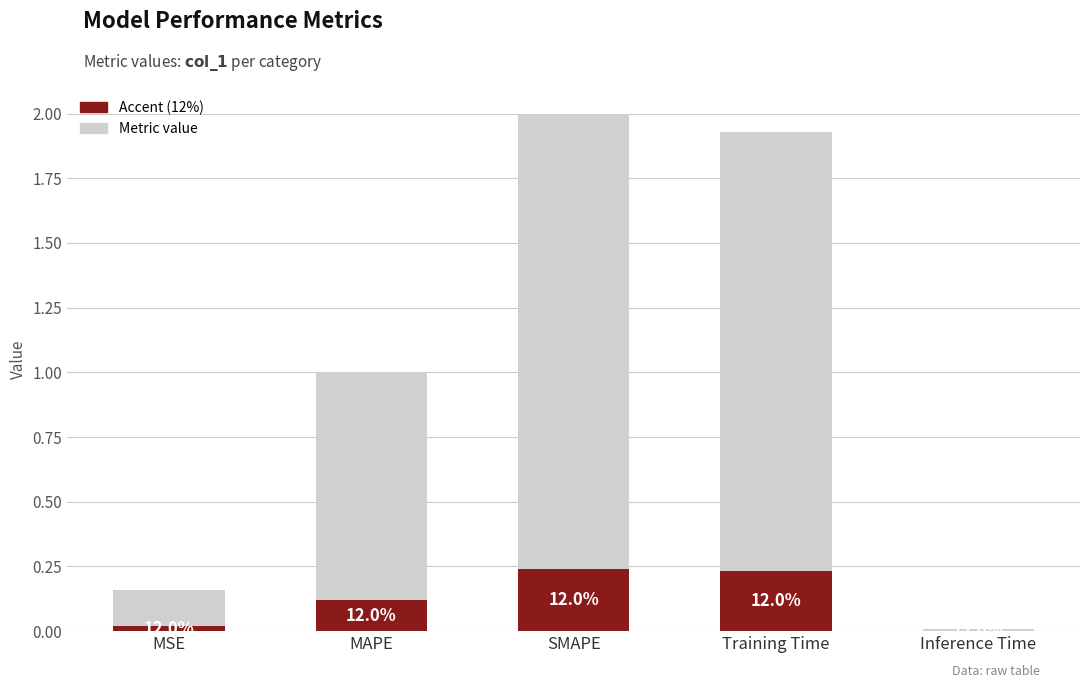

Is the value of Accent at MSE greater than the value of Value at SMAPE?

No